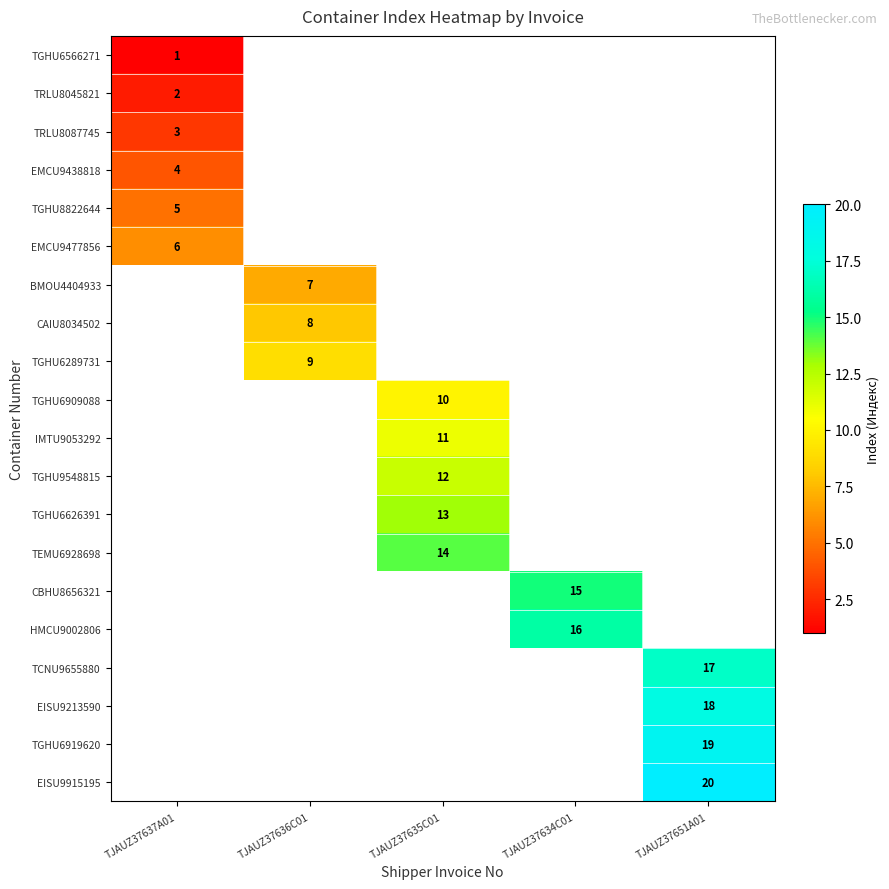

At how many categories does at least one series exceed 8?

4